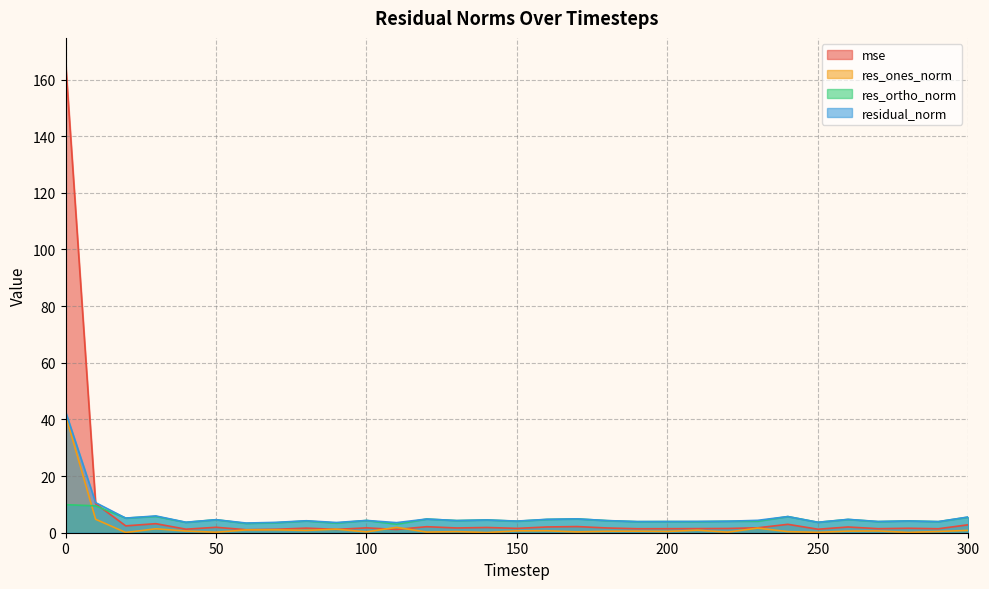

True or false: res_ortho_norm and residual_norm cross at least once.

False